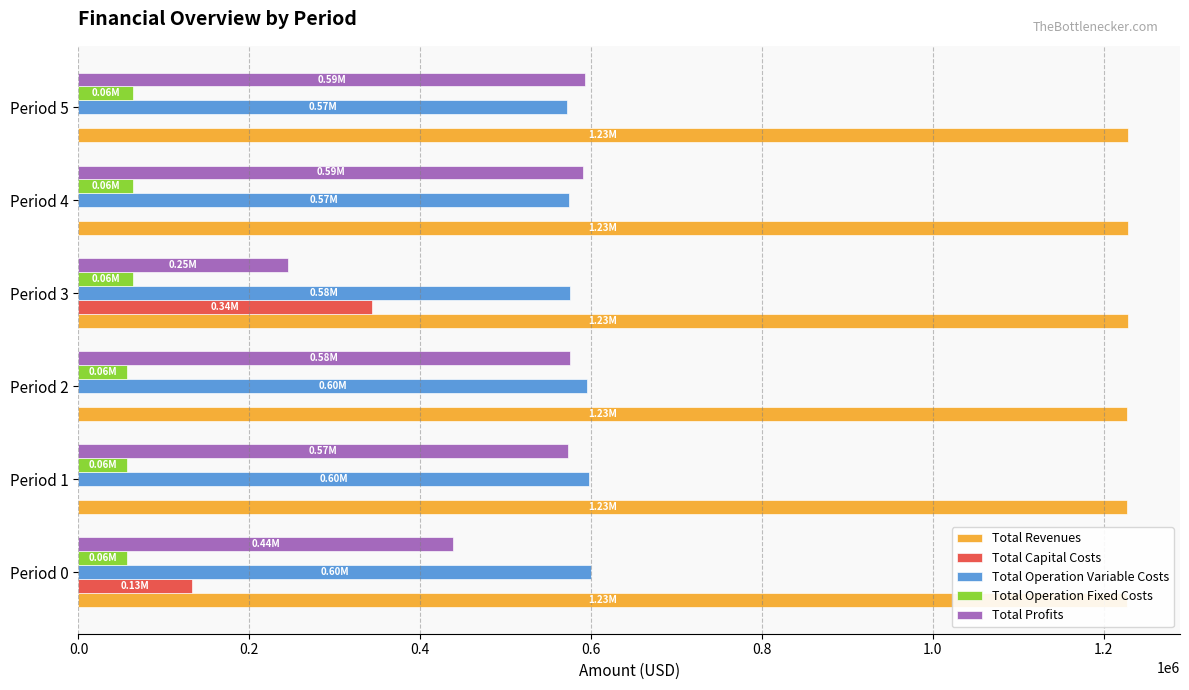

What is the difference between the maximum and minimum values in the Total Revenues series?

672.9